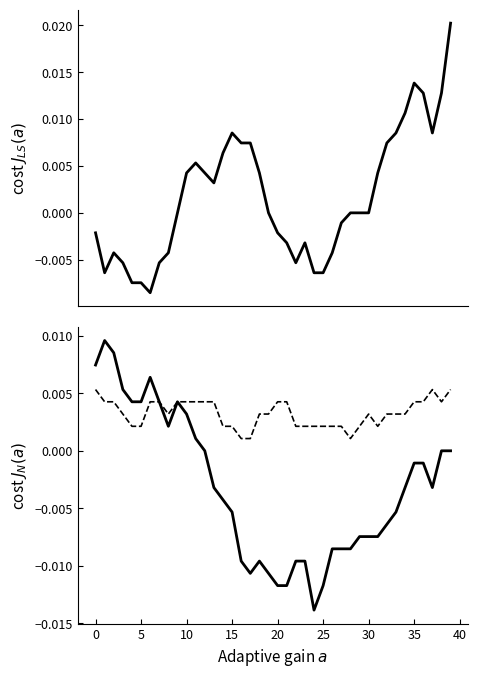

Count the number of data series in this chart.

3